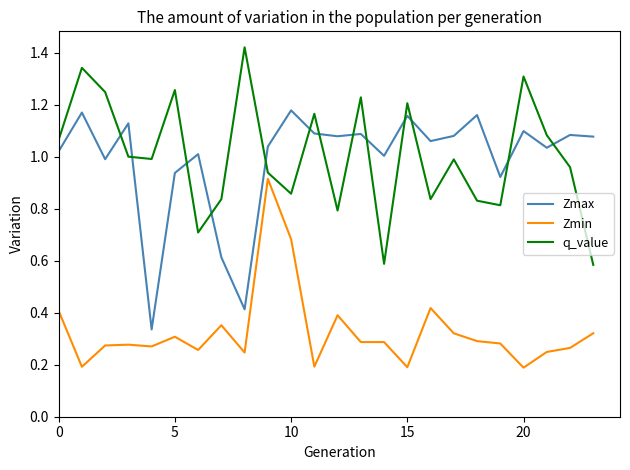

Rank the series by their maximum value, from lowest to highest.

Zmin, Zmax, q_value